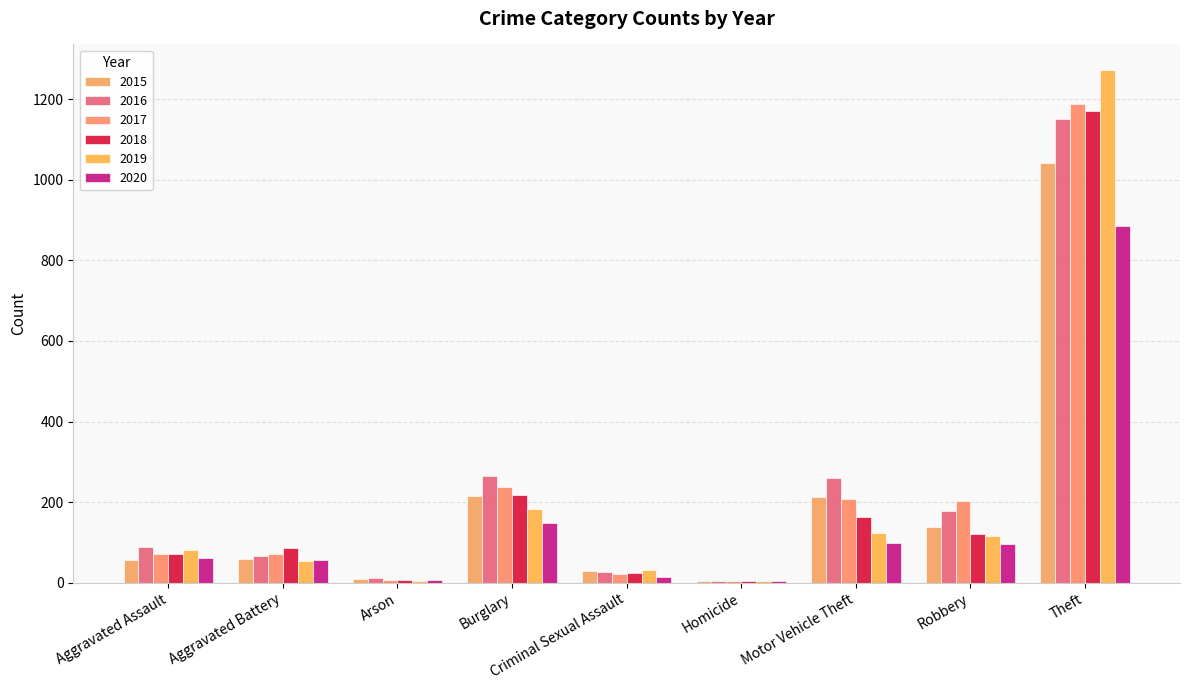

Count the number of categories in the chart.

9